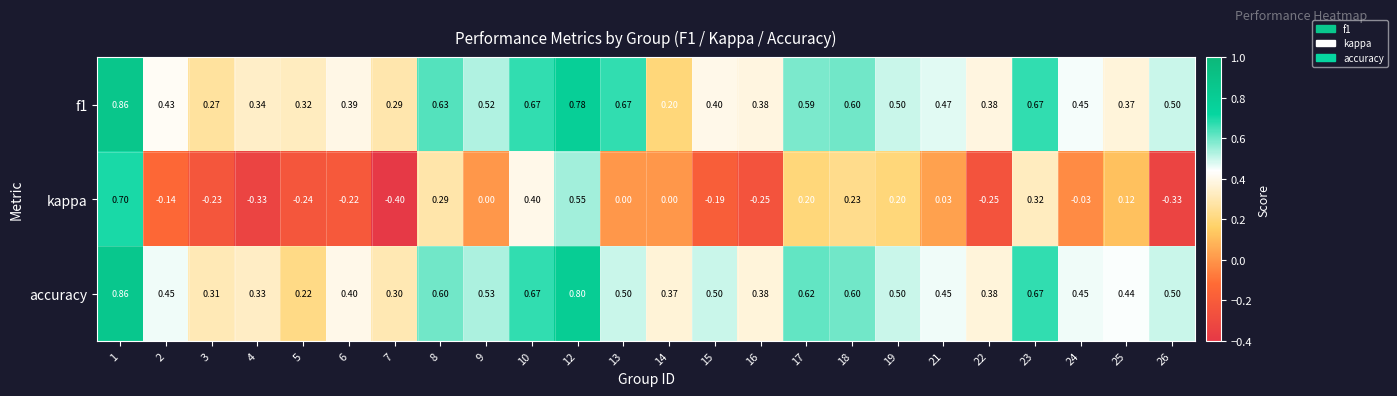

Which series changed the most between 19 and 24?

kappa